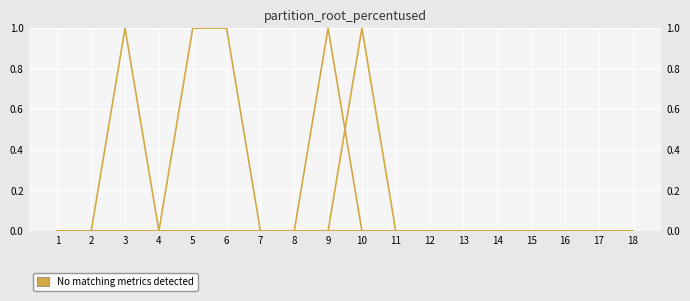

How many positive values does the Object_49_coriander series have?

1